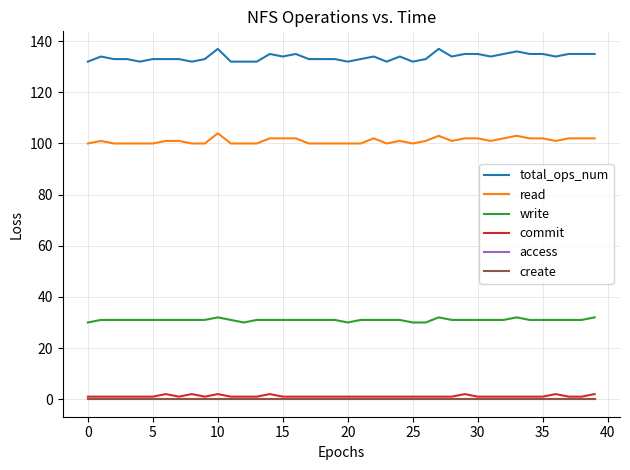

In read, how many points are higher than both neighbors (excluding endpoints)?

6